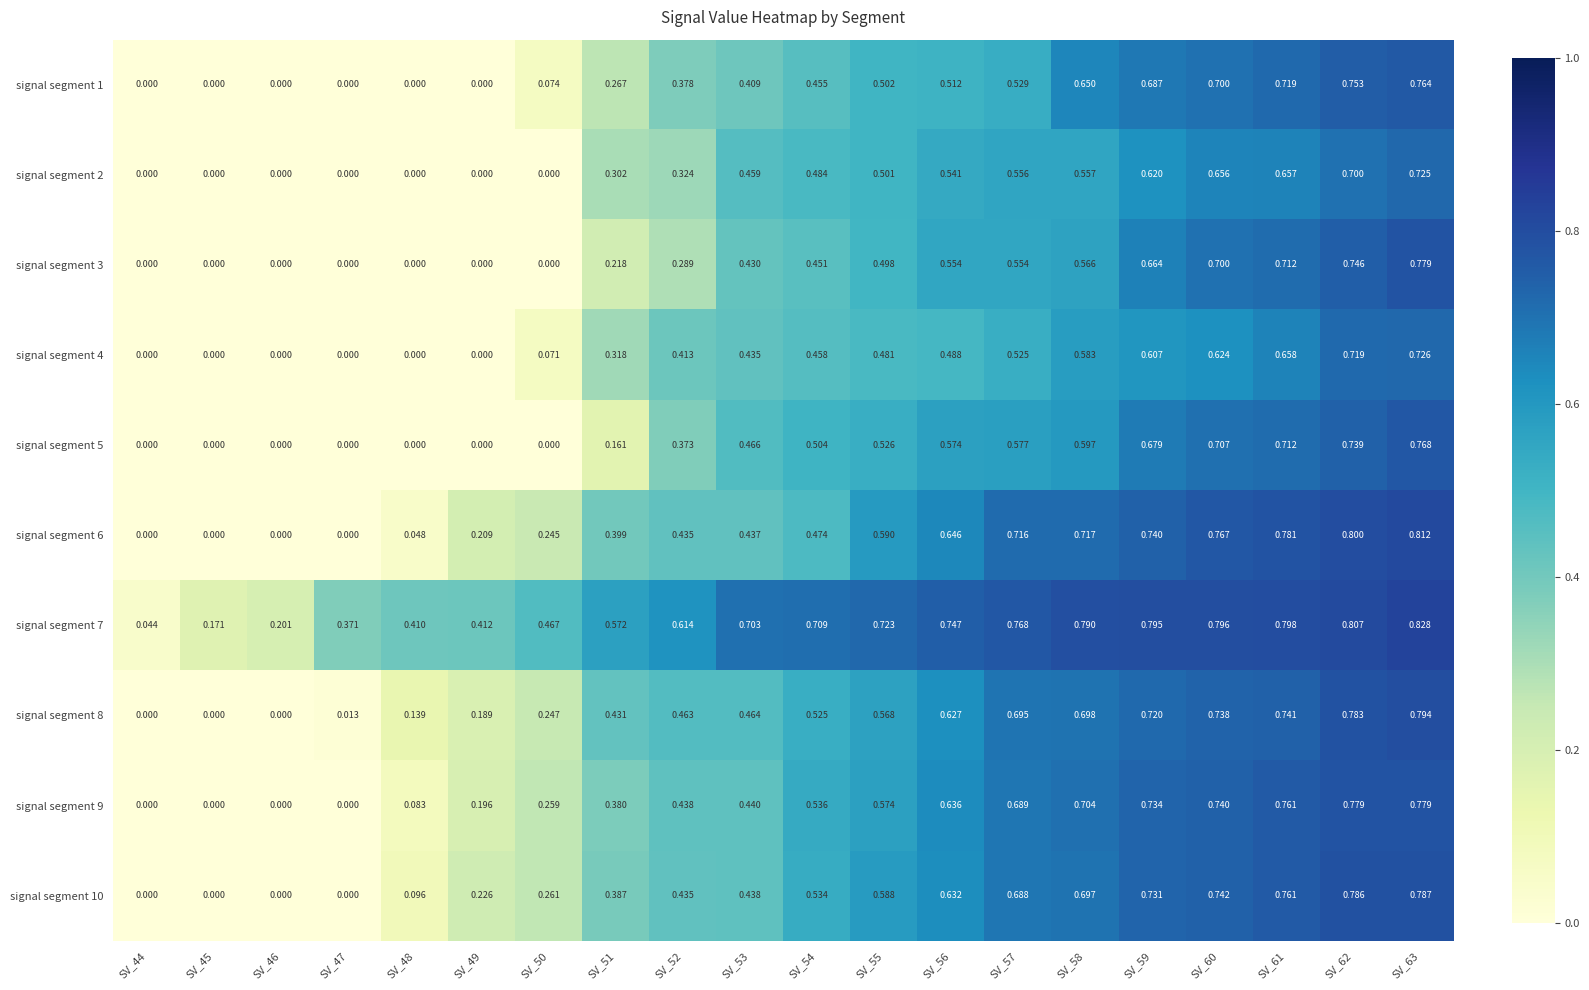

How many values in the signal segment 3 series exceed 0?

13